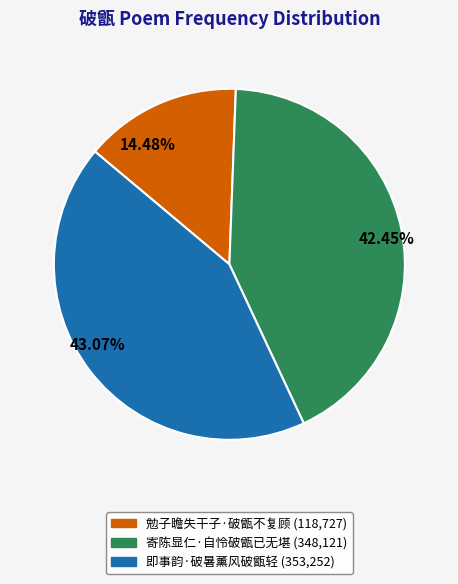

To the nearest percent, what percentage of the pie is 勉子瞻失干子·破甑不复顾?

14%